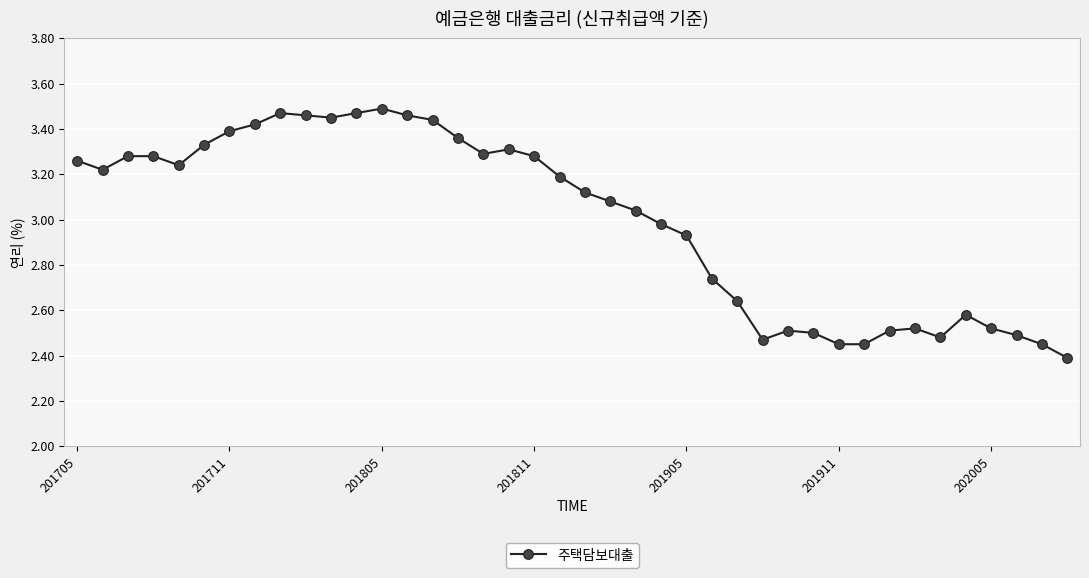

What is the smallest value displayed?

2.4